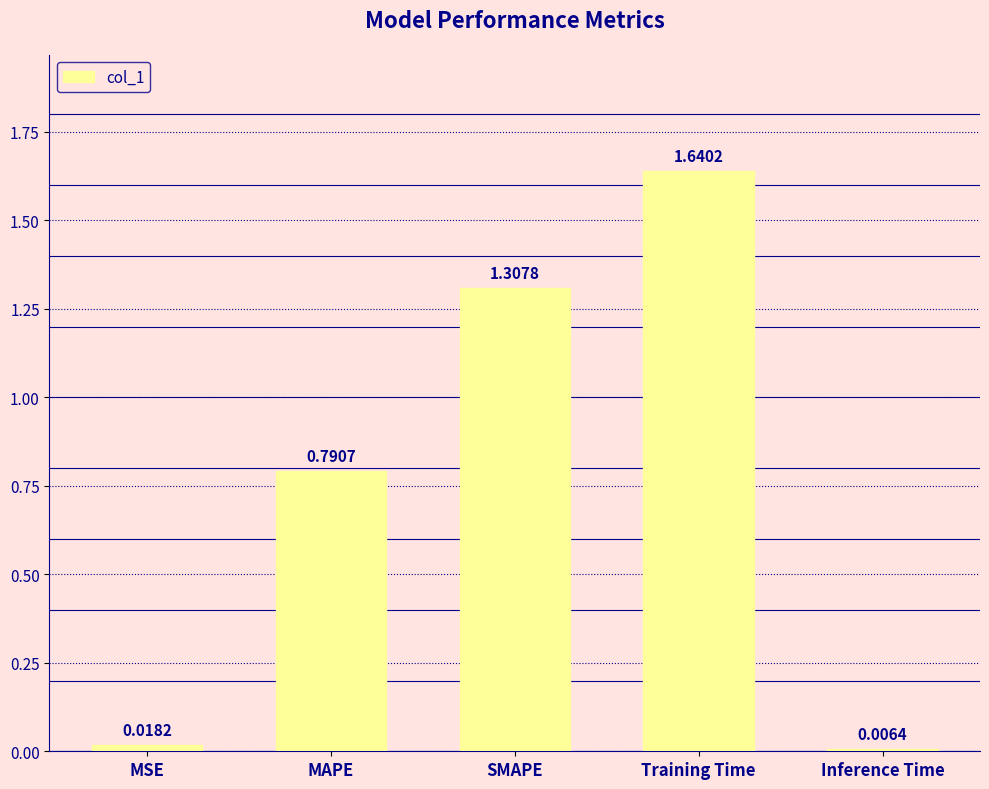

What is the sum of all values?

3.8